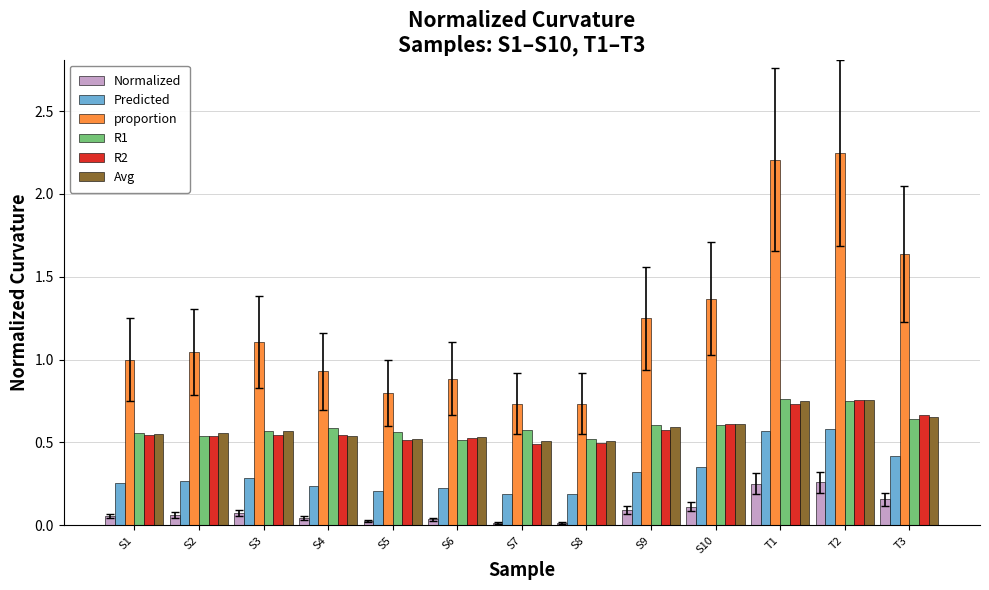

What is the sum of all R1 values?

7.8